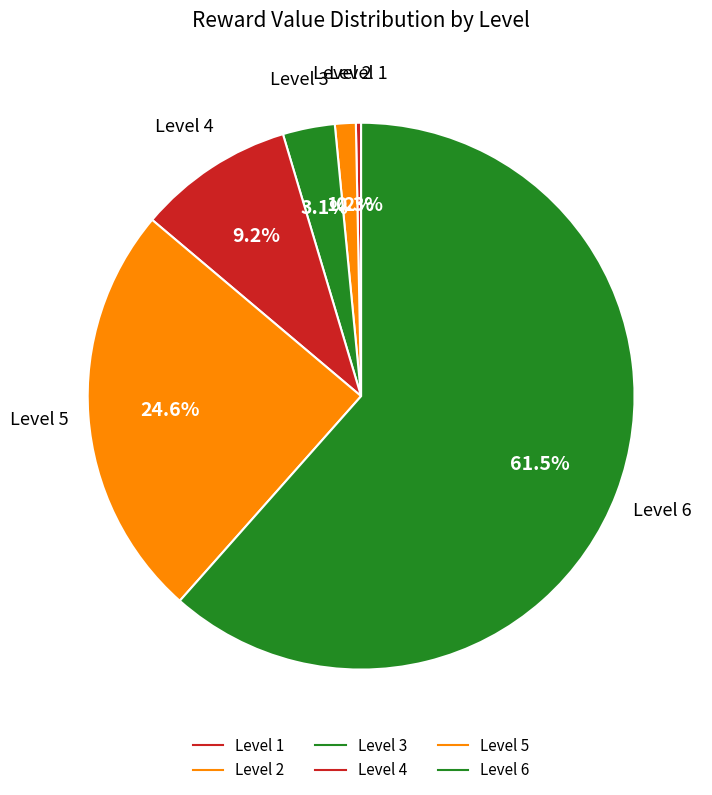

Which slice is the largest?

Level 6